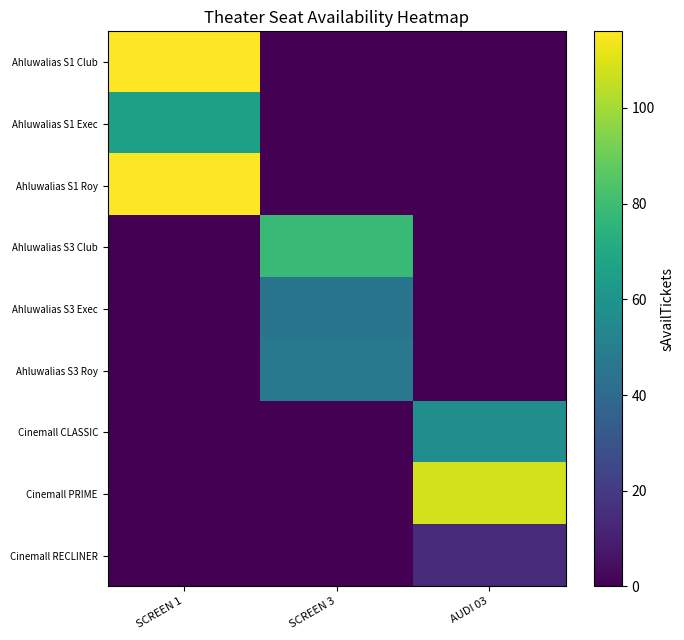

Between AUDI 03 and SCREEN 1, which is larger?

SCREEN 1